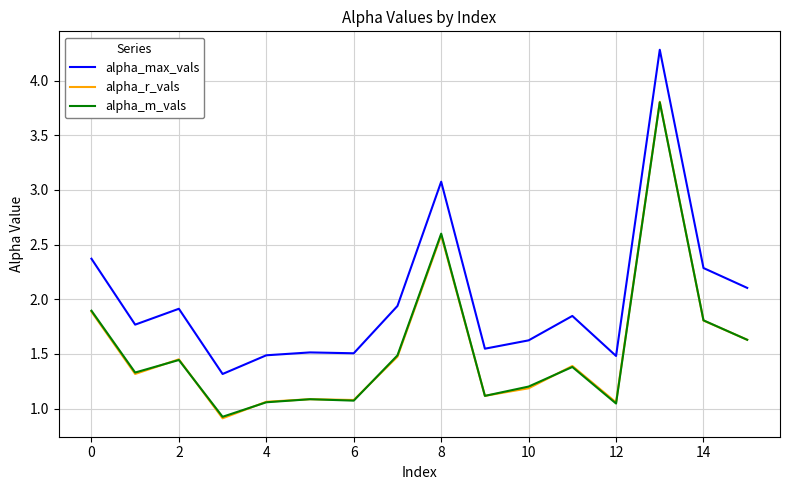

Which series has the largest range (max minus min)?

alpha_max_vals